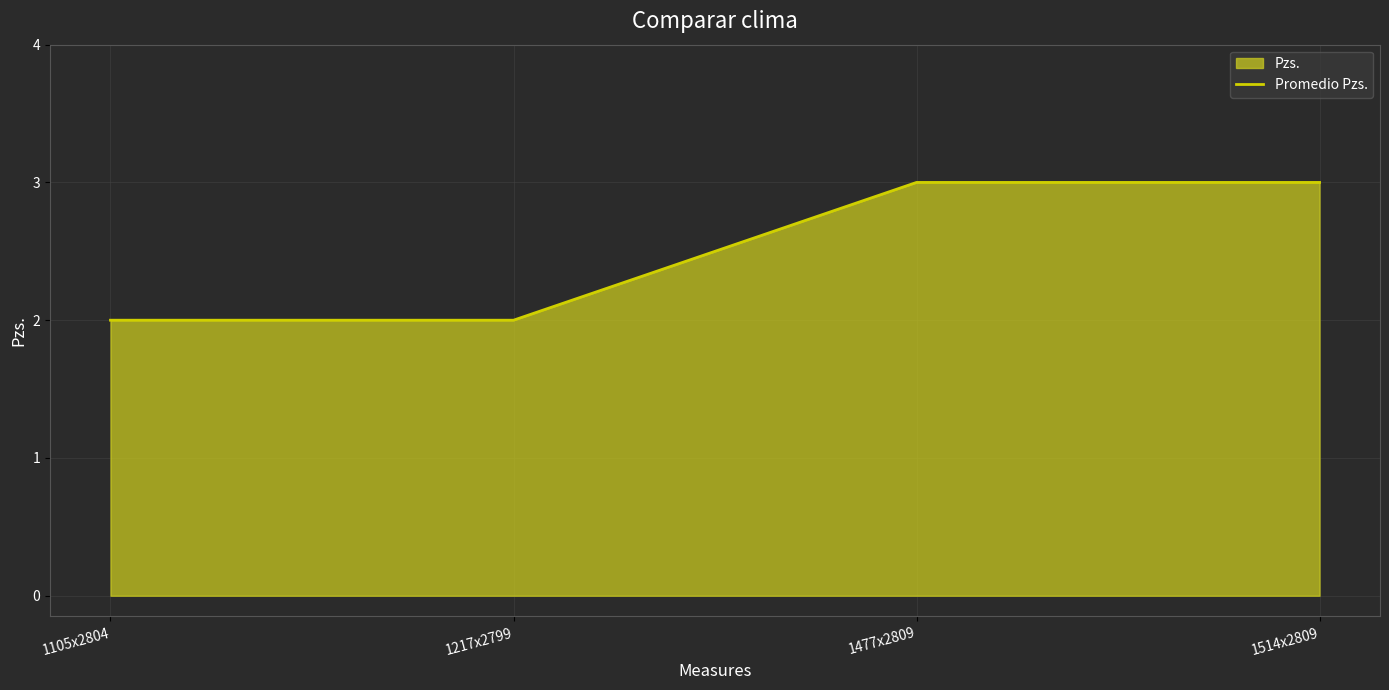

Is it true that the value at 1477x2809 is 1?

False